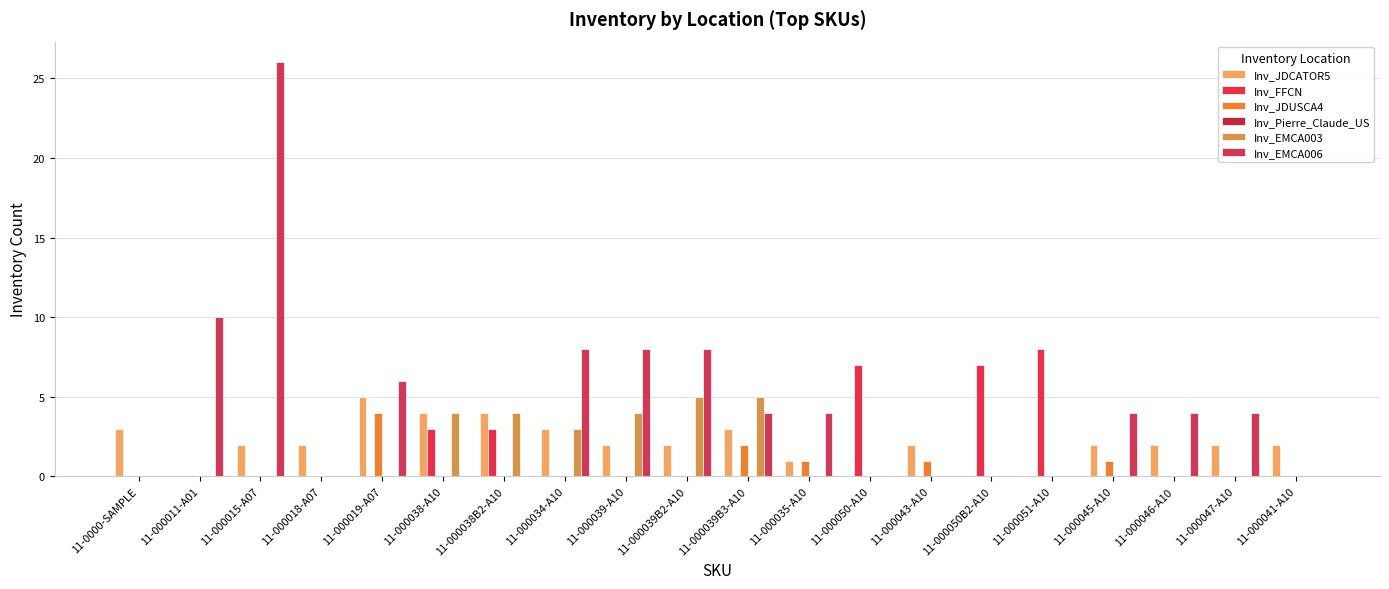

How many groups of bars are there?

20